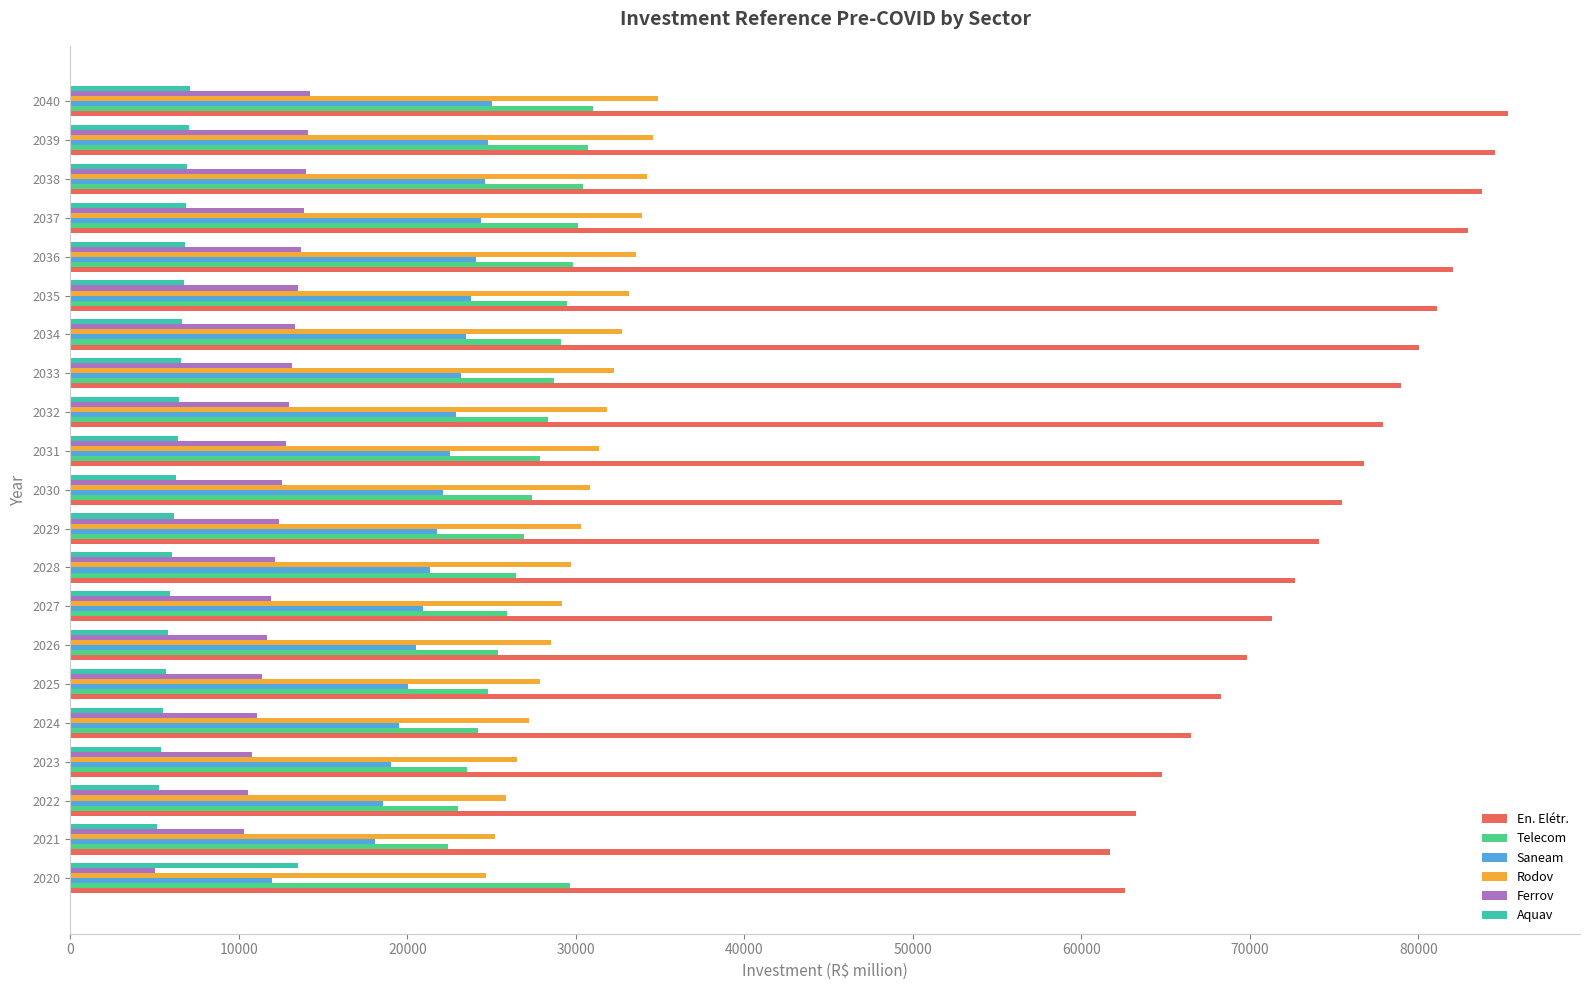

What is the total value across all series at 2029?

171589.7